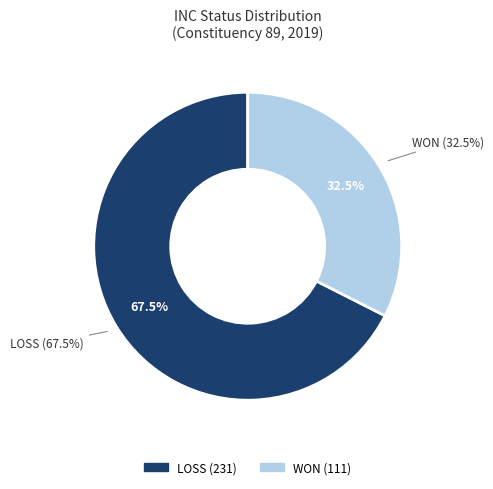

To the nearest percent, what is the difference between the largest and smallest slice percentages?

35%